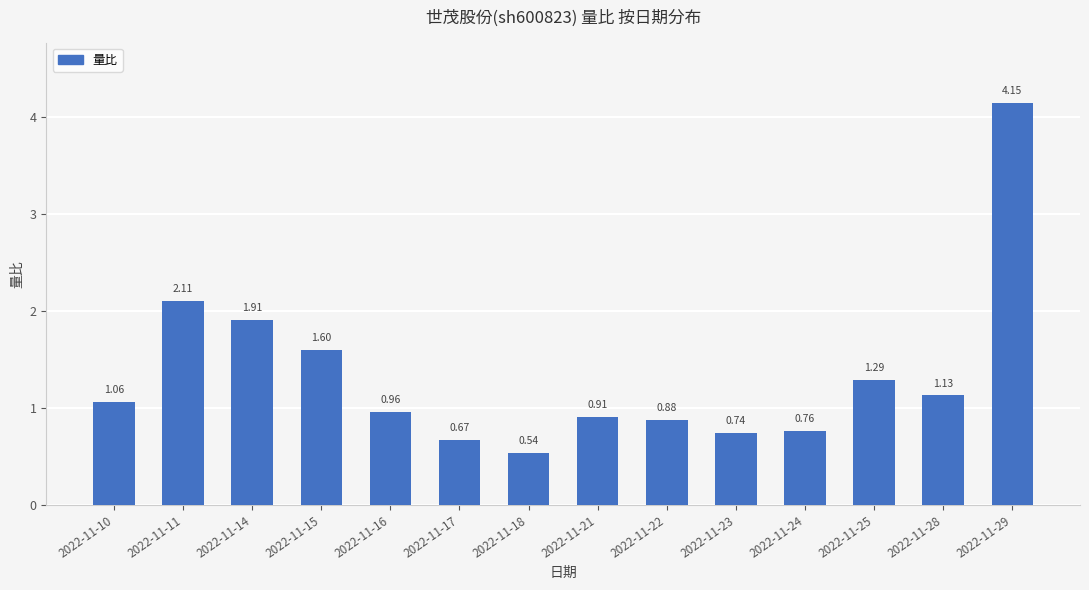

What is the difference between the values at 2022-11-28 and 2022-11-25?

0.2